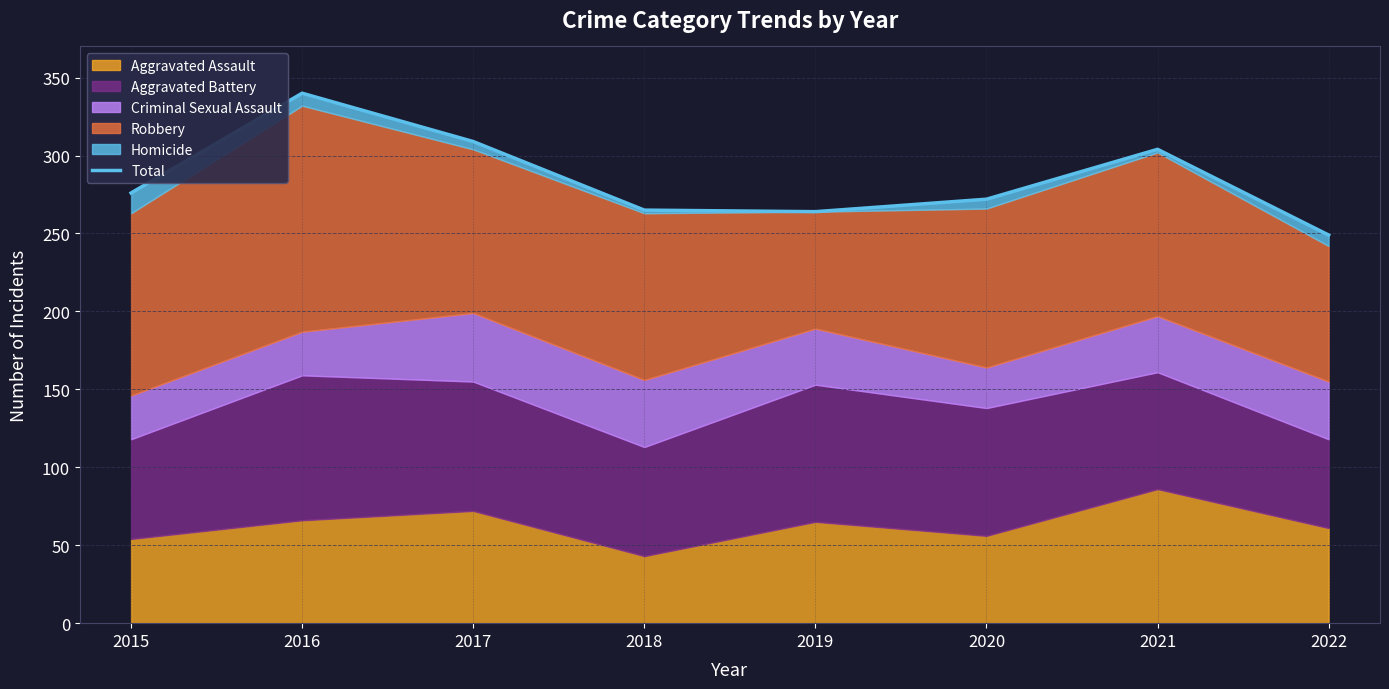

The chart shows a value of 415 at 2015. True or false?

False